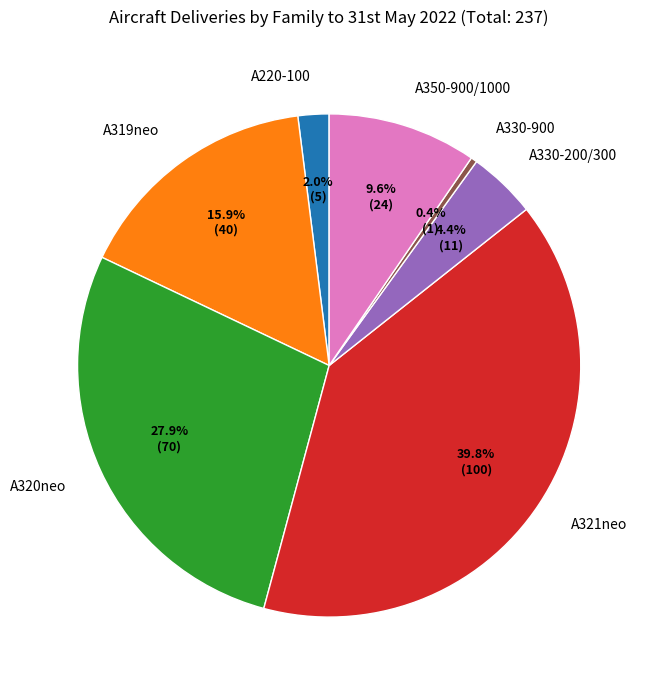

To the nearest percent, what is the combined percentage of A321neo and A330-200/300?

44%